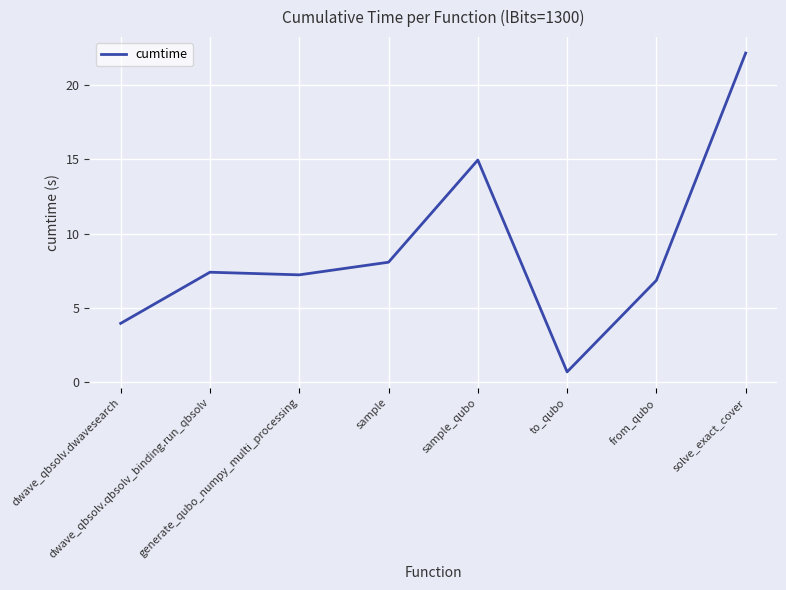

What is the maximum value shown in the chart?

22.2